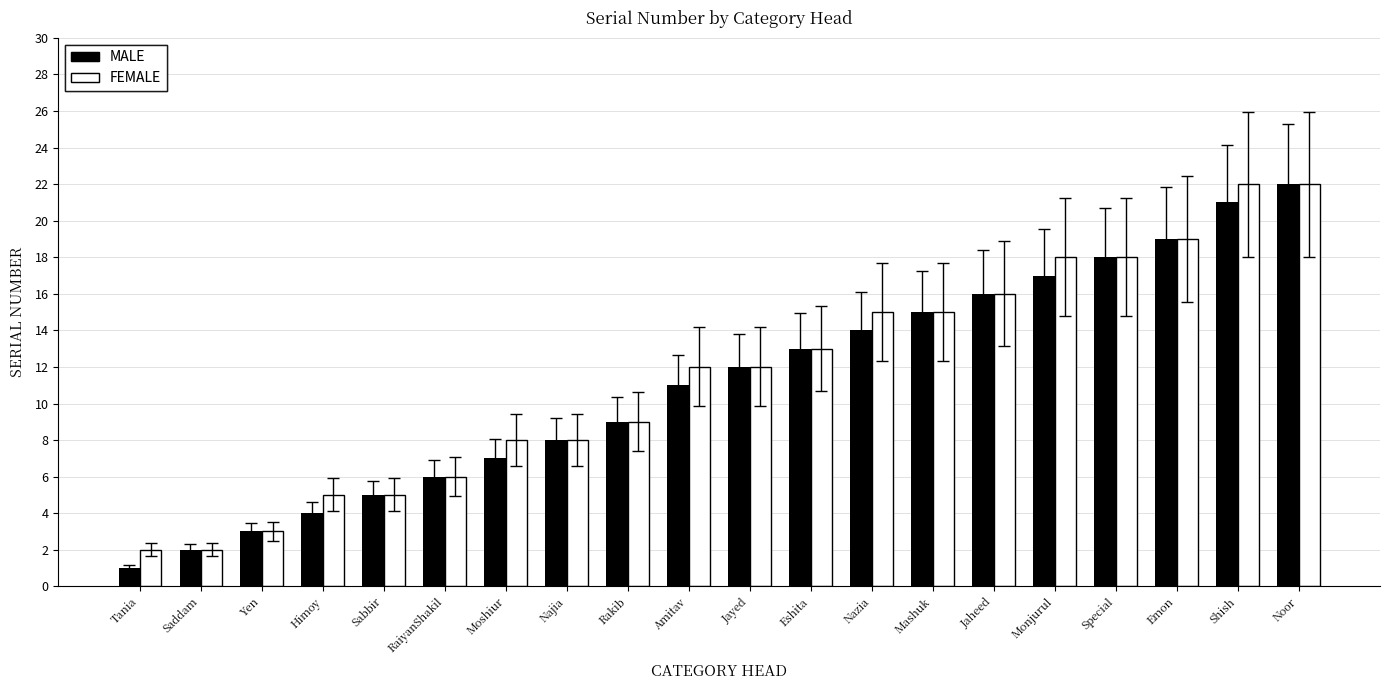

Count the number of data series in this chart.

2